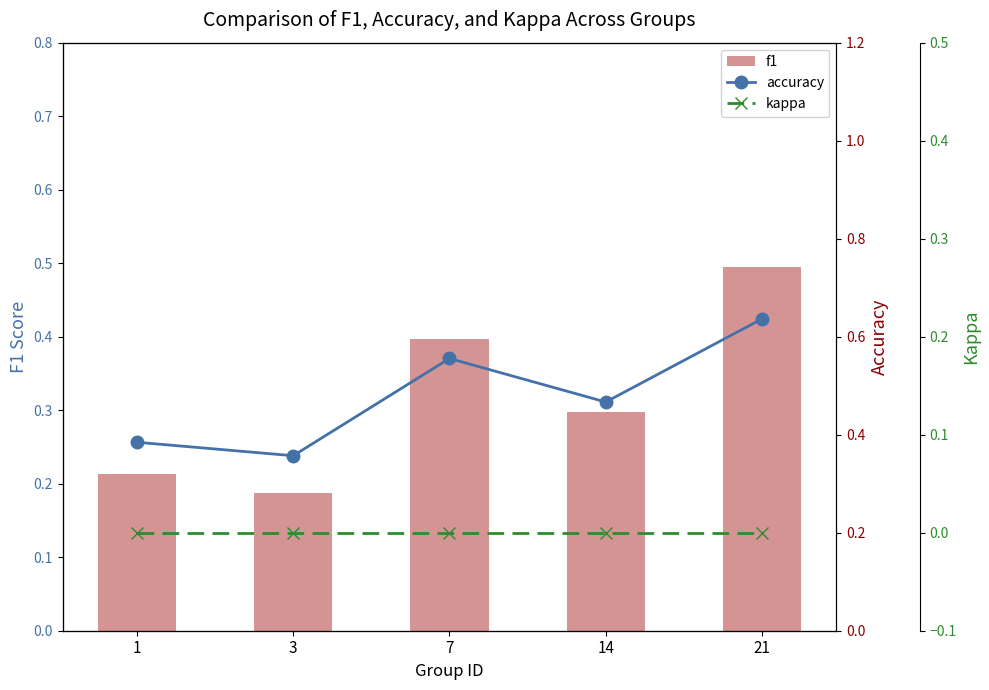

Reading right to left, transcribe all the data shown in this chart.

f1: 0.5	0.3	0.4	0.2	0.2
accuracy: 0.6	0.5	0.6	0.4	0.4
kappa: 0.0	0.0	0.0	0.0	0.0